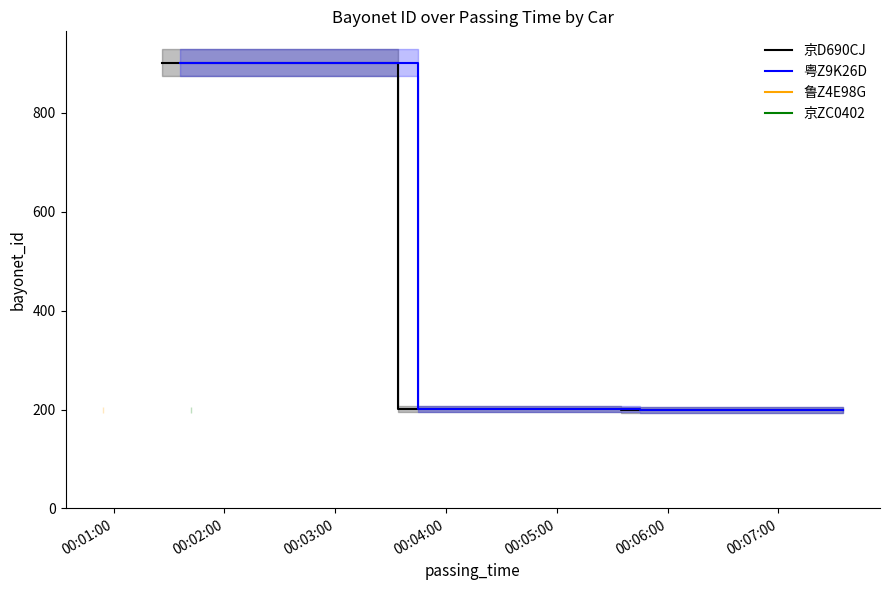

How many data points does each series have?

4